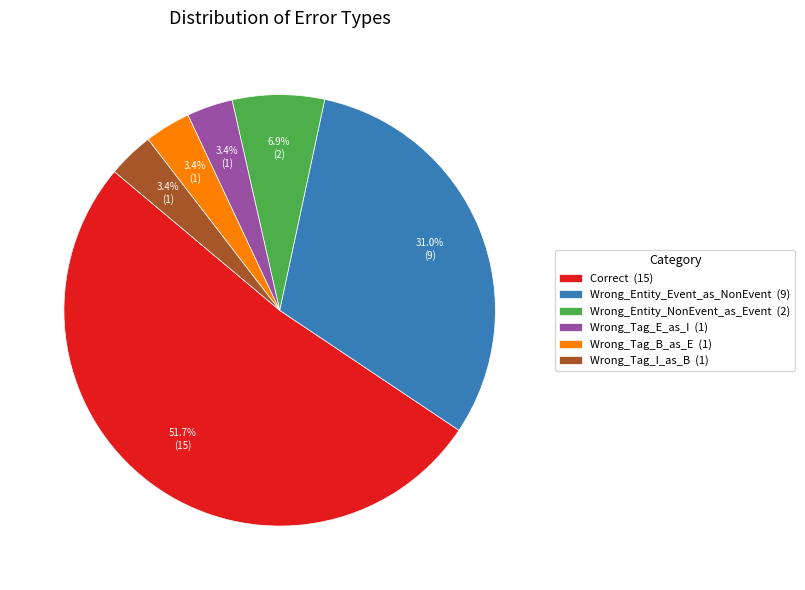

To the nearest percent, what percentage of the pie is Wrong_Entity_Event_as_NonEvent?

31%